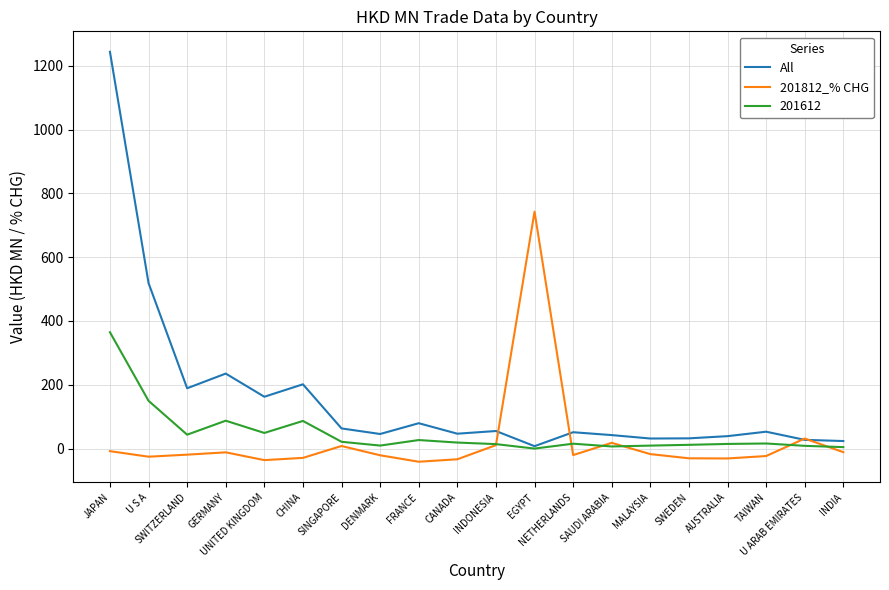

After their last crossing, which series has the higher values: 201812_% CHG or All?

All